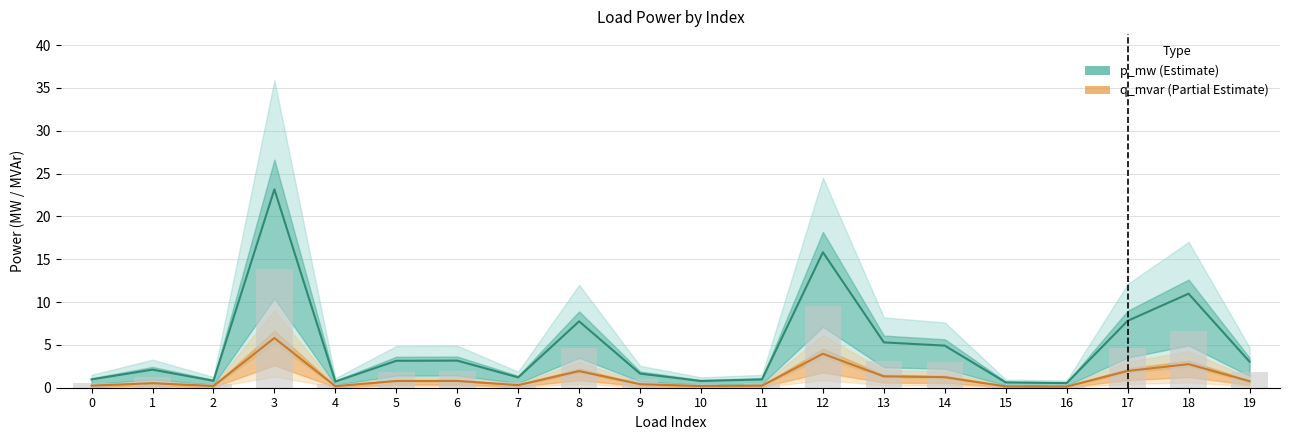

Which series has the largest total across all categories?

p_mw (Estimate)